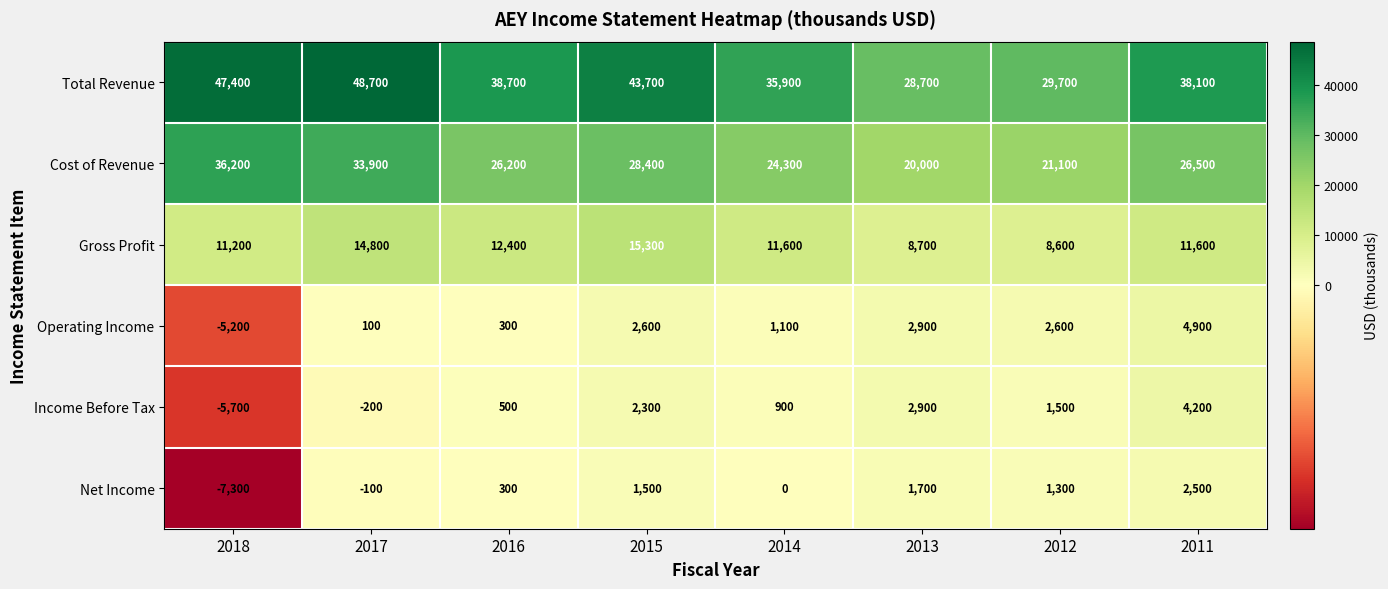

At which category is the sum across all series the highest?

2017